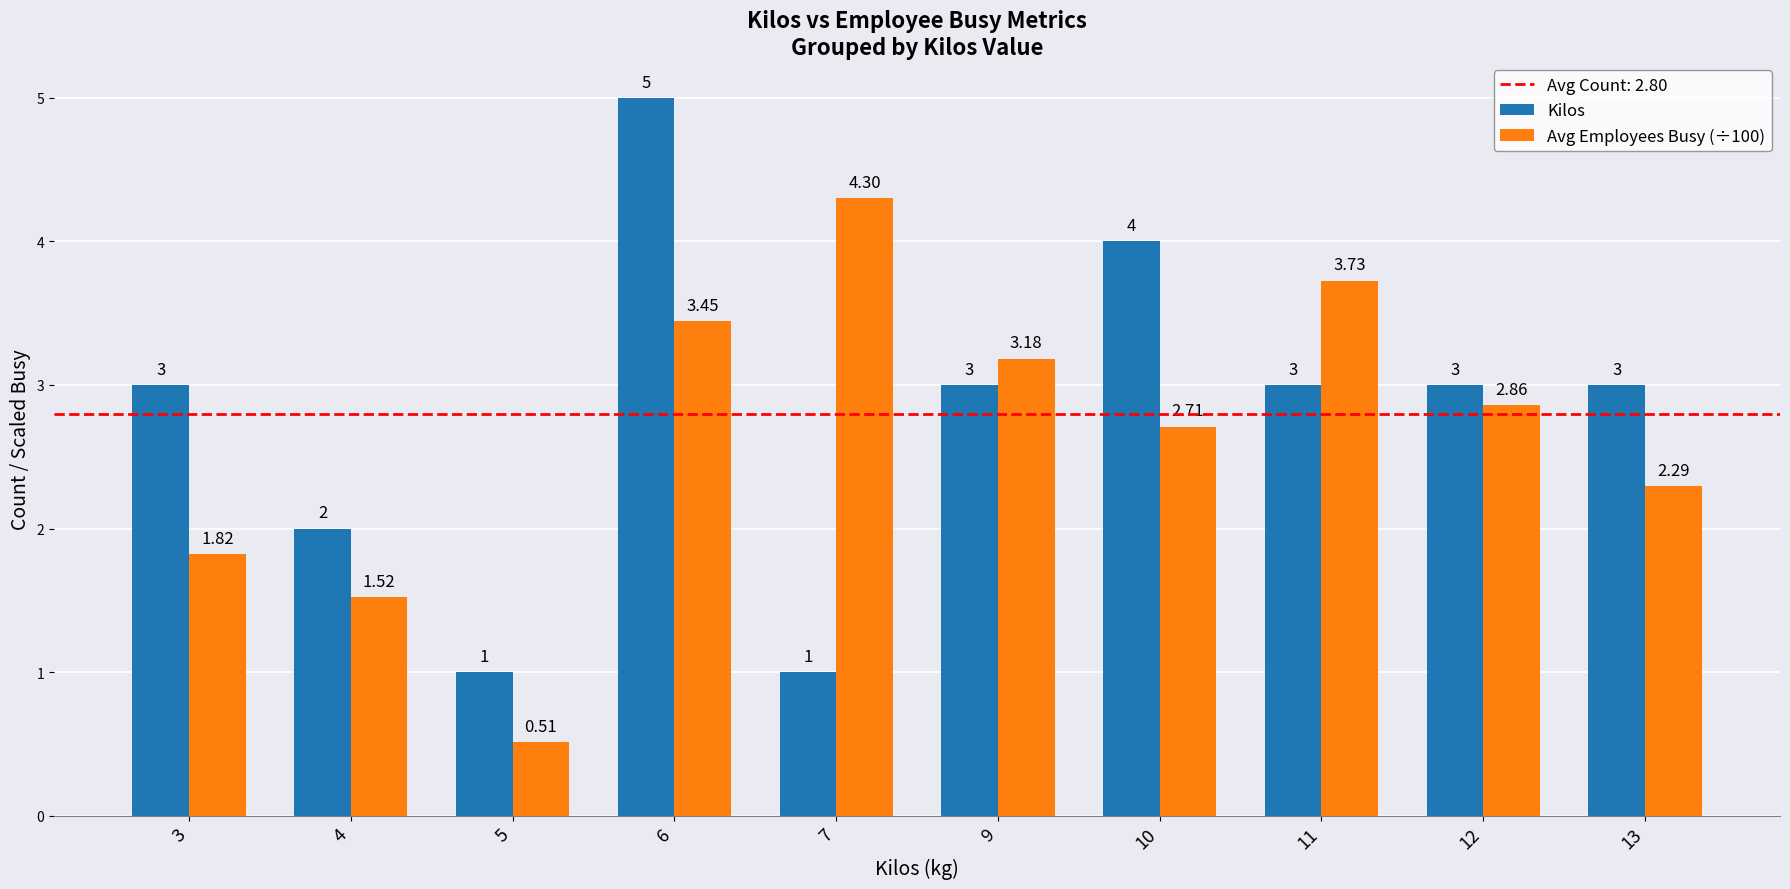

Which label corresponds to the smallest value in the chart?

5